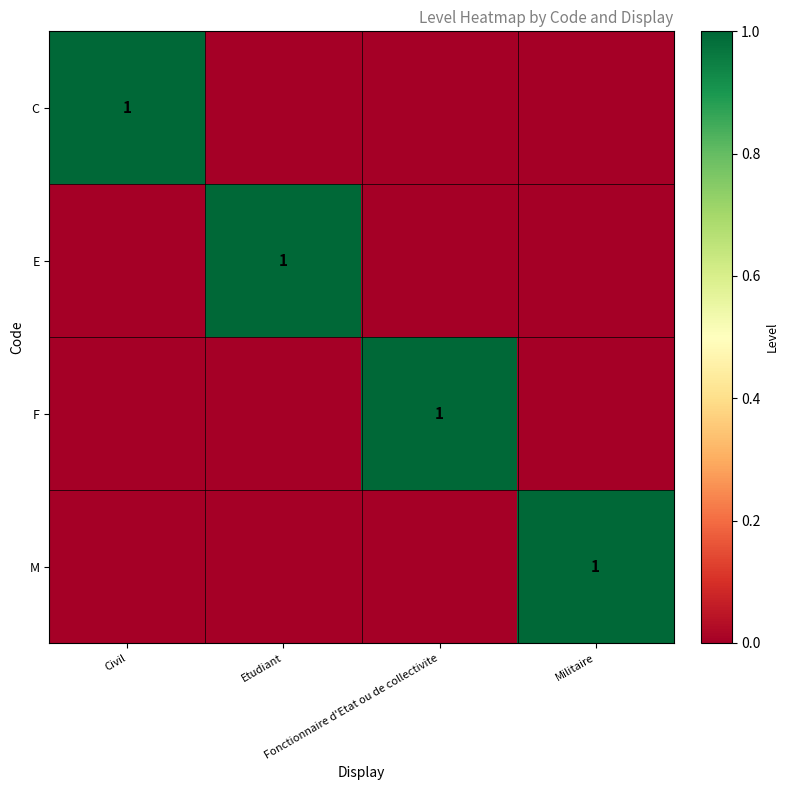

At which category does the chart reach its minimum across all series?

Etudiant